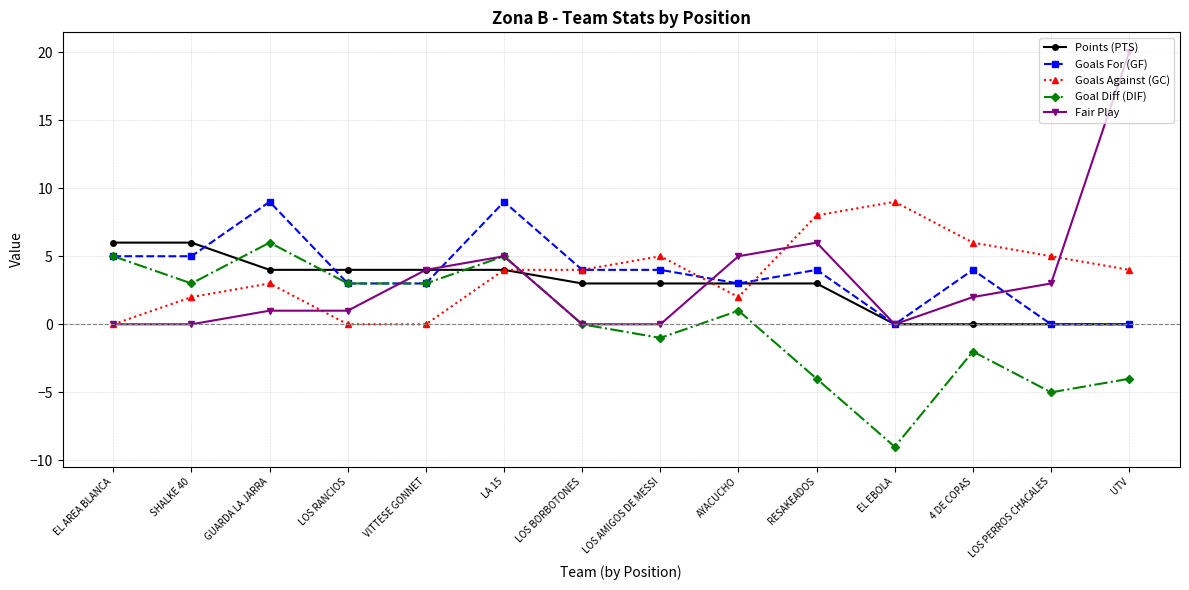

Between GUARDA LA JARRA and LOS RANCIOS, which series saw the biggest shift?

Goals For (GF)